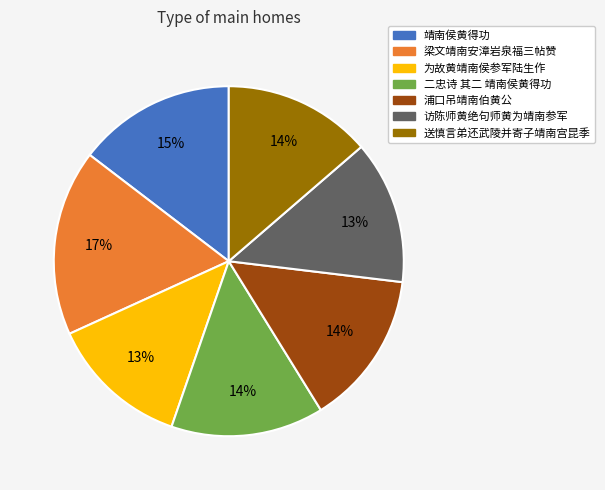

Does 为故黄靖南侯参军陆生作 represent more than half of the total?

No